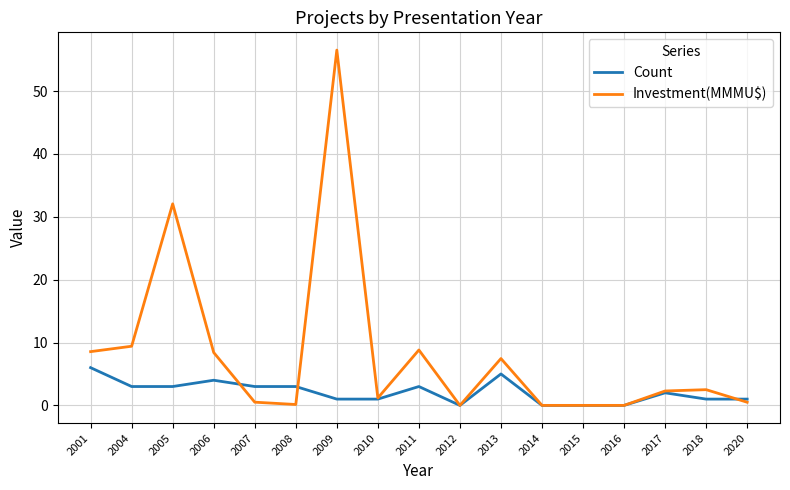

What is the maximum value for Investment(MMMU$)?

56.5